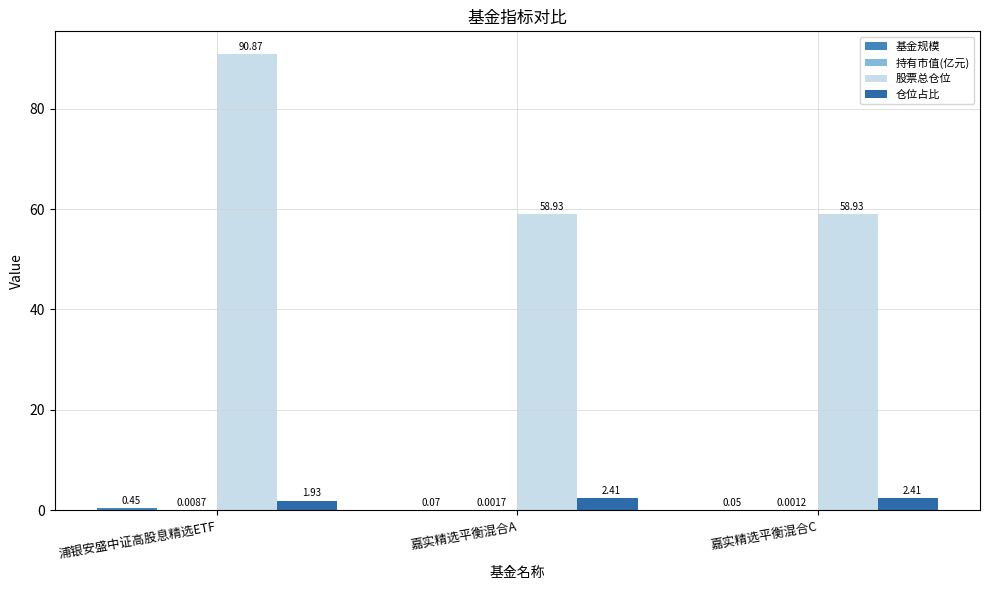

Which label corresponds to the largest value in the chart?

浦银安盛中证高股息精选ETF